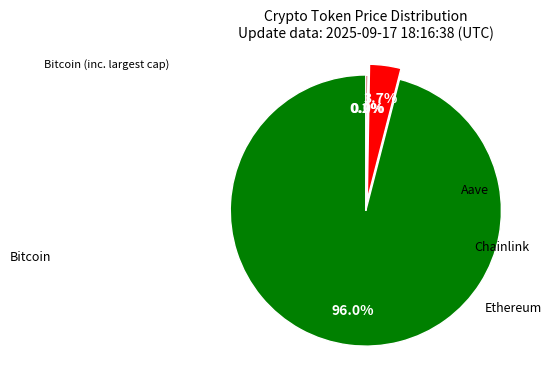

Which slice is the largest?

Bitcoin